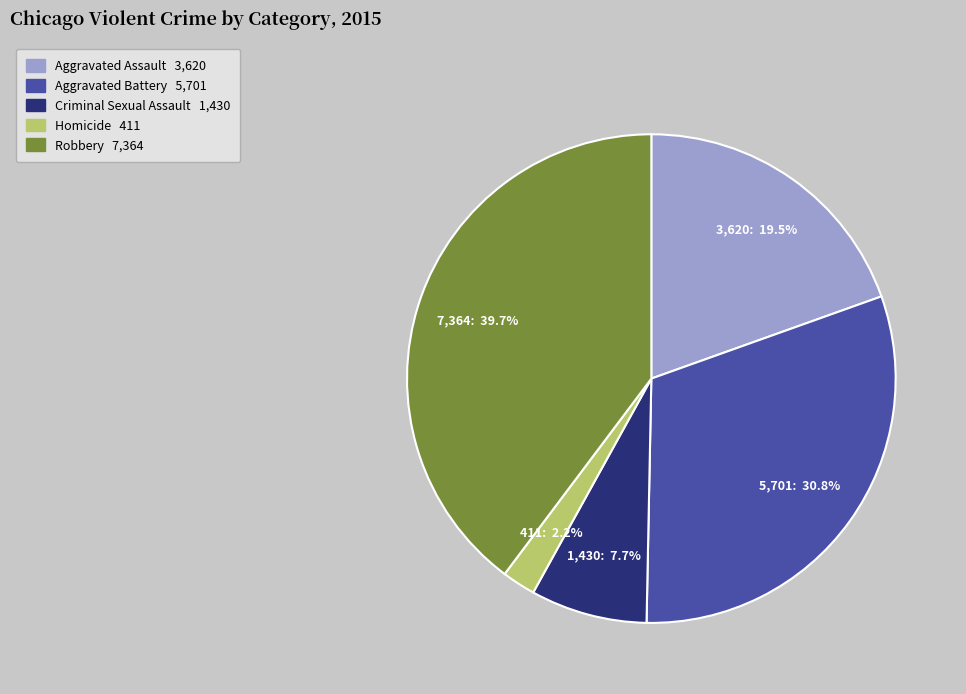

Between Homicide and Aggravated Battery, which is larger?

Aggravated Battery